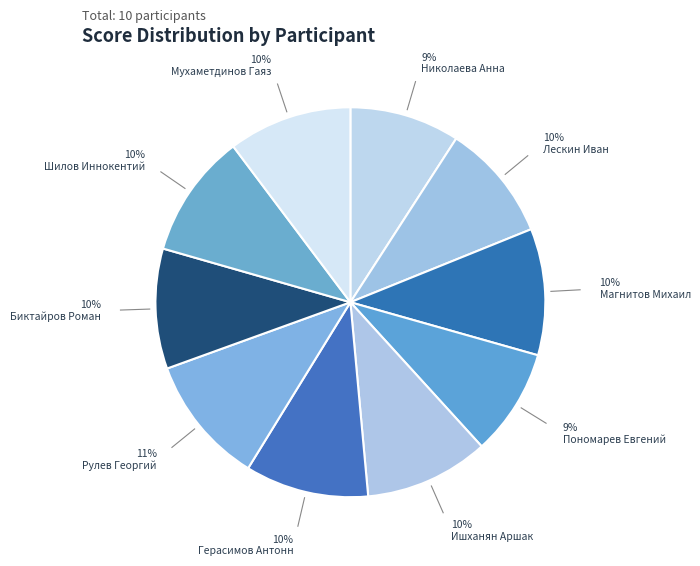

To the nearest percent, what portion does Ишханян Аршак represent?

10%